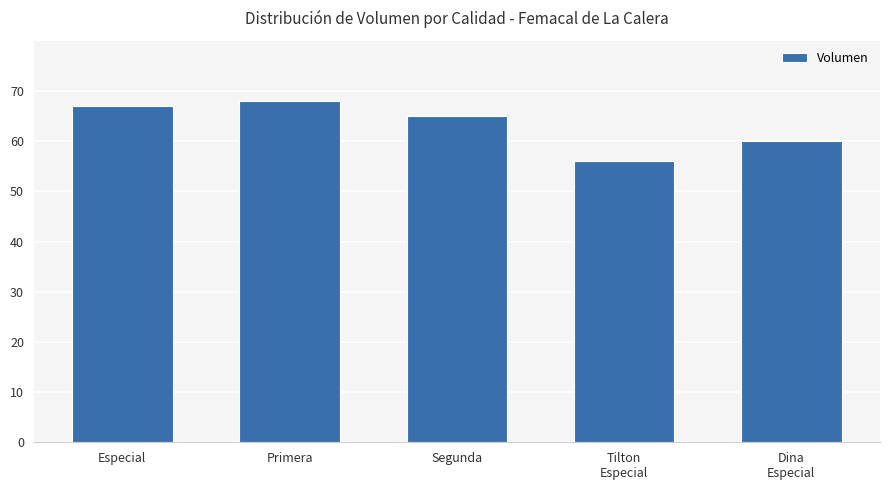

What is the average value?

63